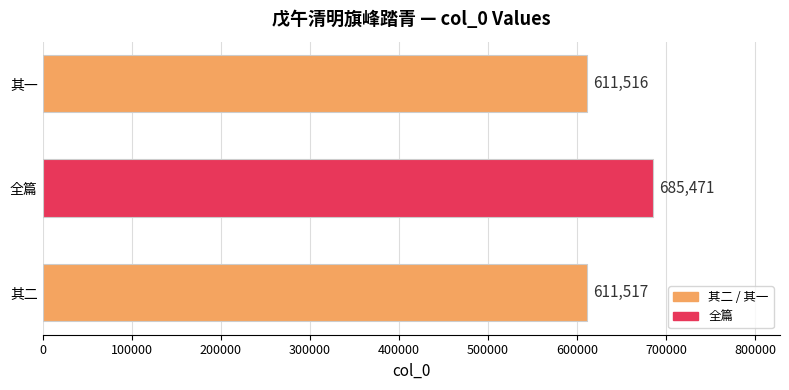

How many bars are there in total?

3